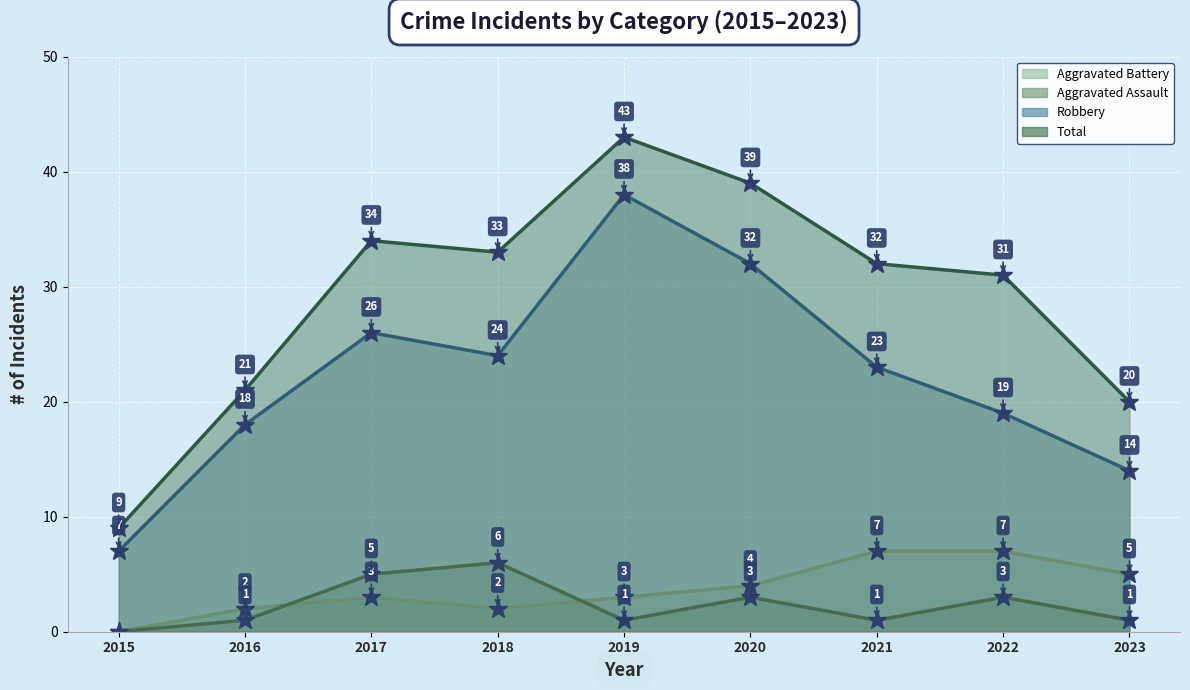

What is the difference between the maximum and minimum values in the Aggravated Battery series?

7